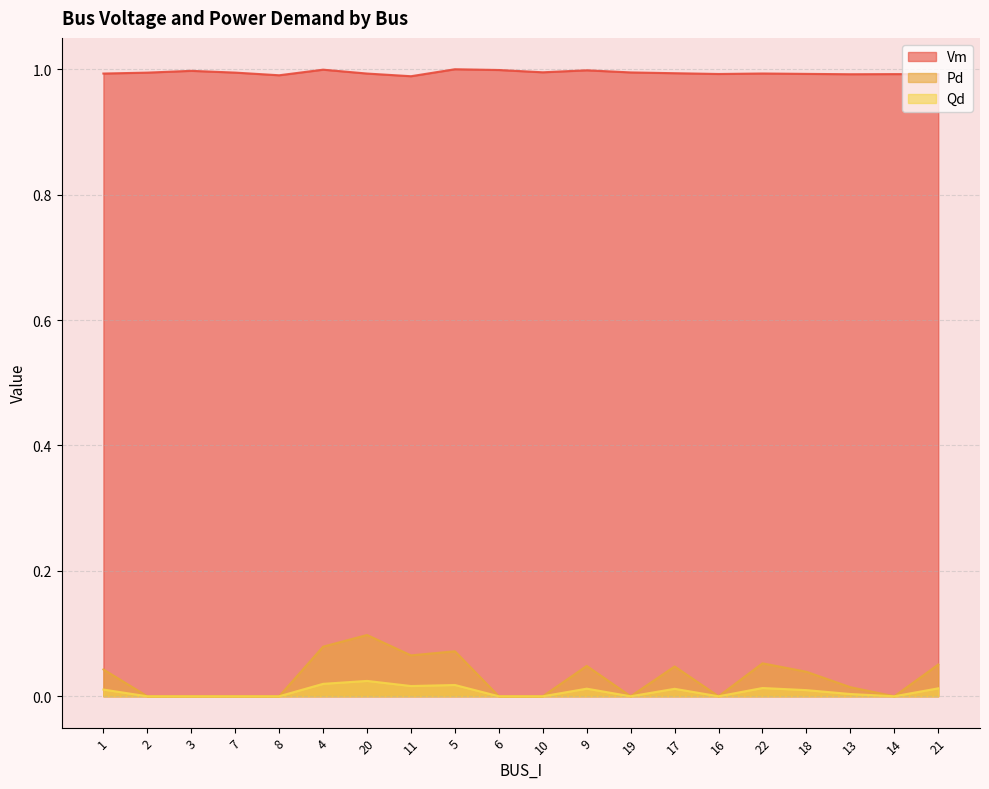

How many distinct data groups are displayed?

3